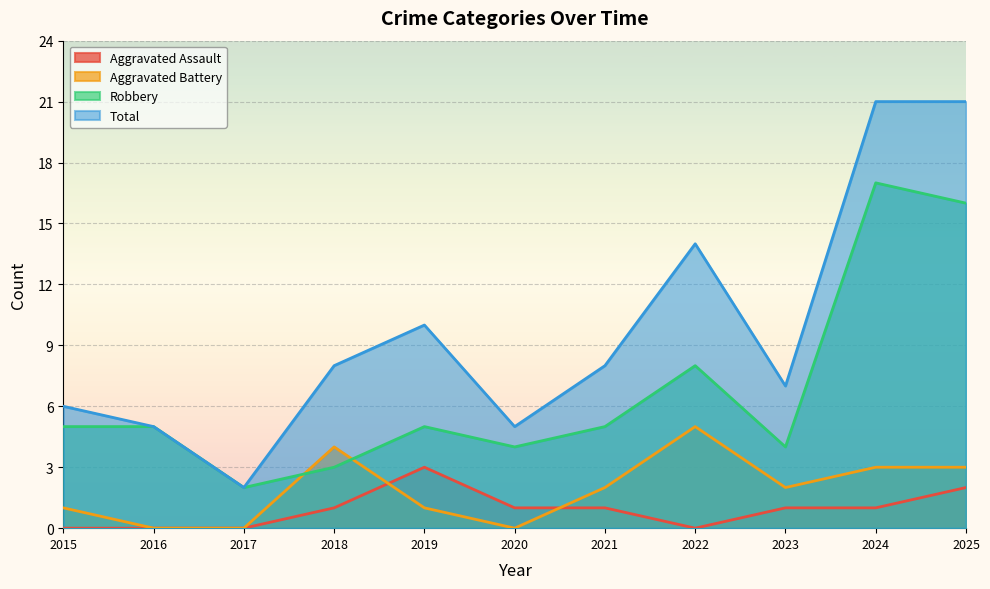

Where is the first local maximum for Total?

2019